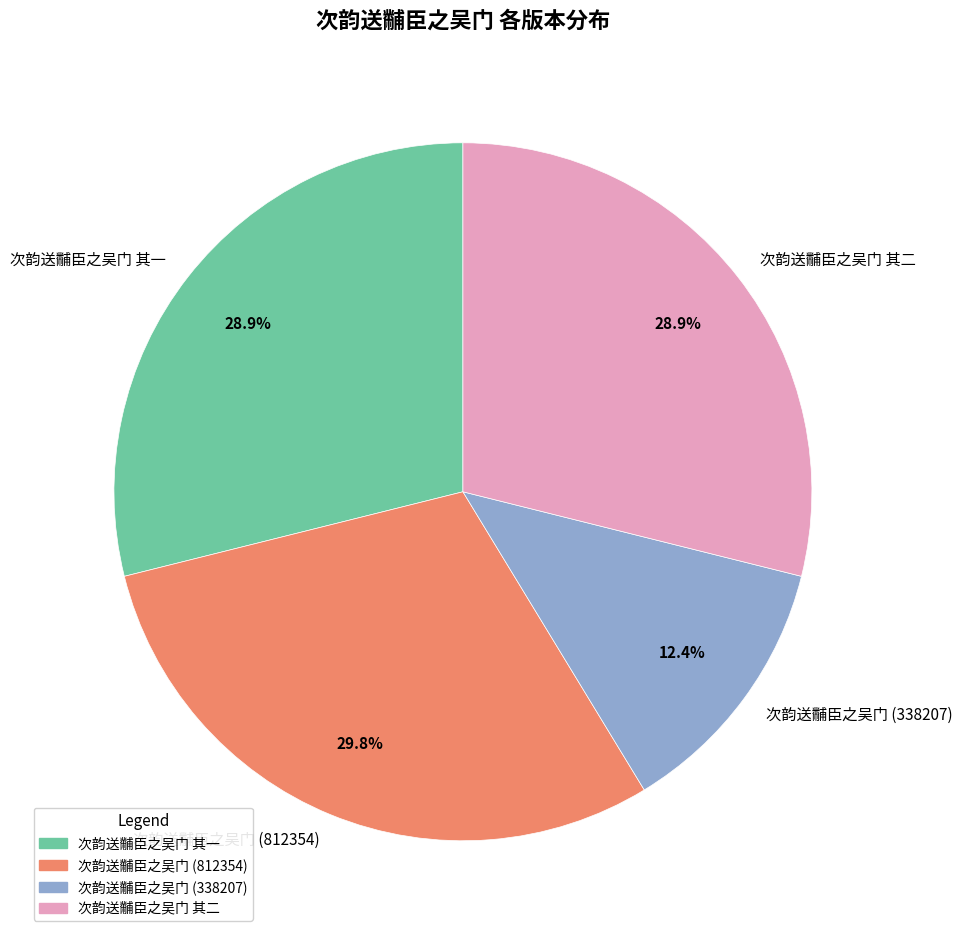

Which category has the smallest portion of the pie?

次韵送黼臣之吴门 (338207)